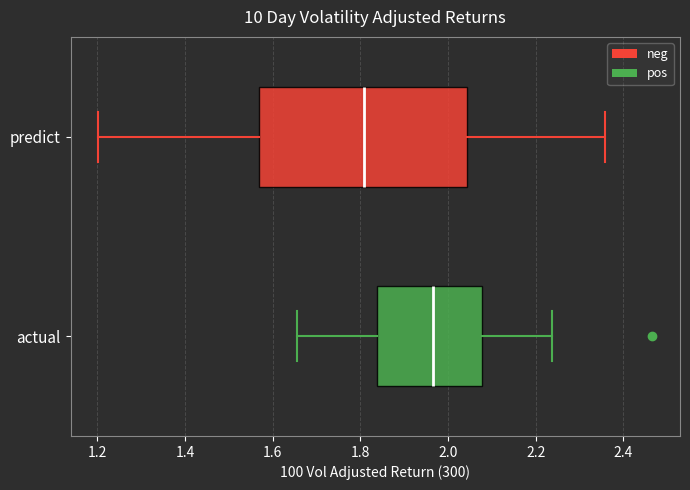

Reading bottom to top, transcribe this box plot: for each box, give where its median line is, the range the box spans, and where its two whiskers end, as read against the x-axis. The values are not printed on the chart, so give them approximately, as read against the axis.

actual: median 1.96, box 1.84 to 2.08, whiskers 1.66 to 2.24
predict: median 1.80, box 1.56 to 2.04, whiskers 1.20 to 2.36